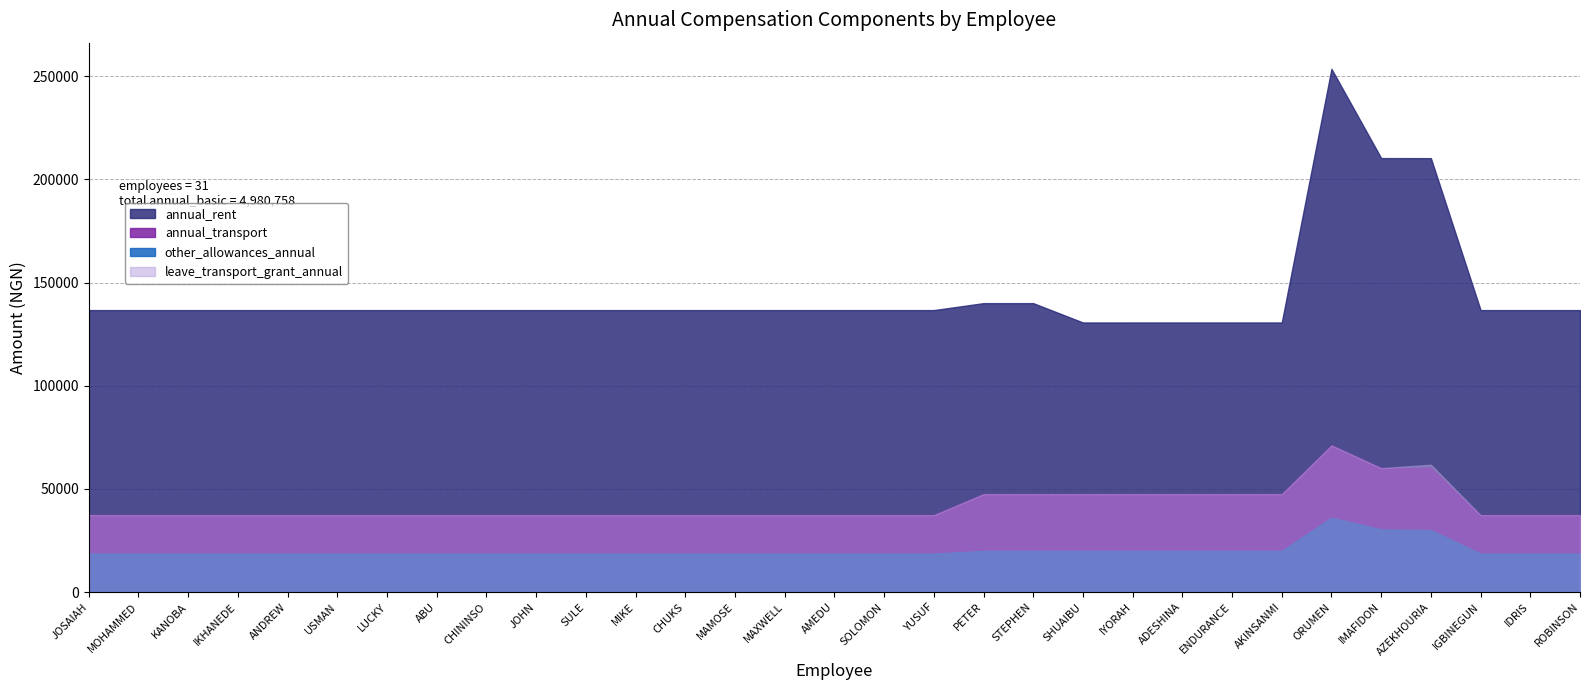

Reading right to left, list all the values displayed in this chart.

annual_rent: 136634	136634	136634	210251	210283	253520	130639	130639	130639	130634	130634	140000	140000	136634	136634	136634	136634	136634	136634	136634	136634	136634	136634	136634	136634	136634	136634	136634	136634	136634	136634
annual_transport: 37324	37324	37324	60171	60081	71120	47500	47500	47500	47500	47500	47500	47500	37324	37324	37324	37324	37324	37324	37324	37324	37324	37324	37324	37324	37324	37324	37324	37324	37324	37324
other_allowances_annual: 18662	18662	18662	30036	30399	36060	20000	20000	20000	20000	20000	20000	20000	18662	18662	18662	18662	18662	18662	18662	18662	18662	18662	18662	18662	18662	18662	18662	18662	18662	18662
leave_transport_grant_annual: 37324	37324	37324	61714	60081	71120	47500	47500	47500	47500	47500	47500	47500	37324	37324	37324	37324	37324	37324	37324	37324	37324	37324	37324	37324	37324	37324	37324	37324	37324	37324